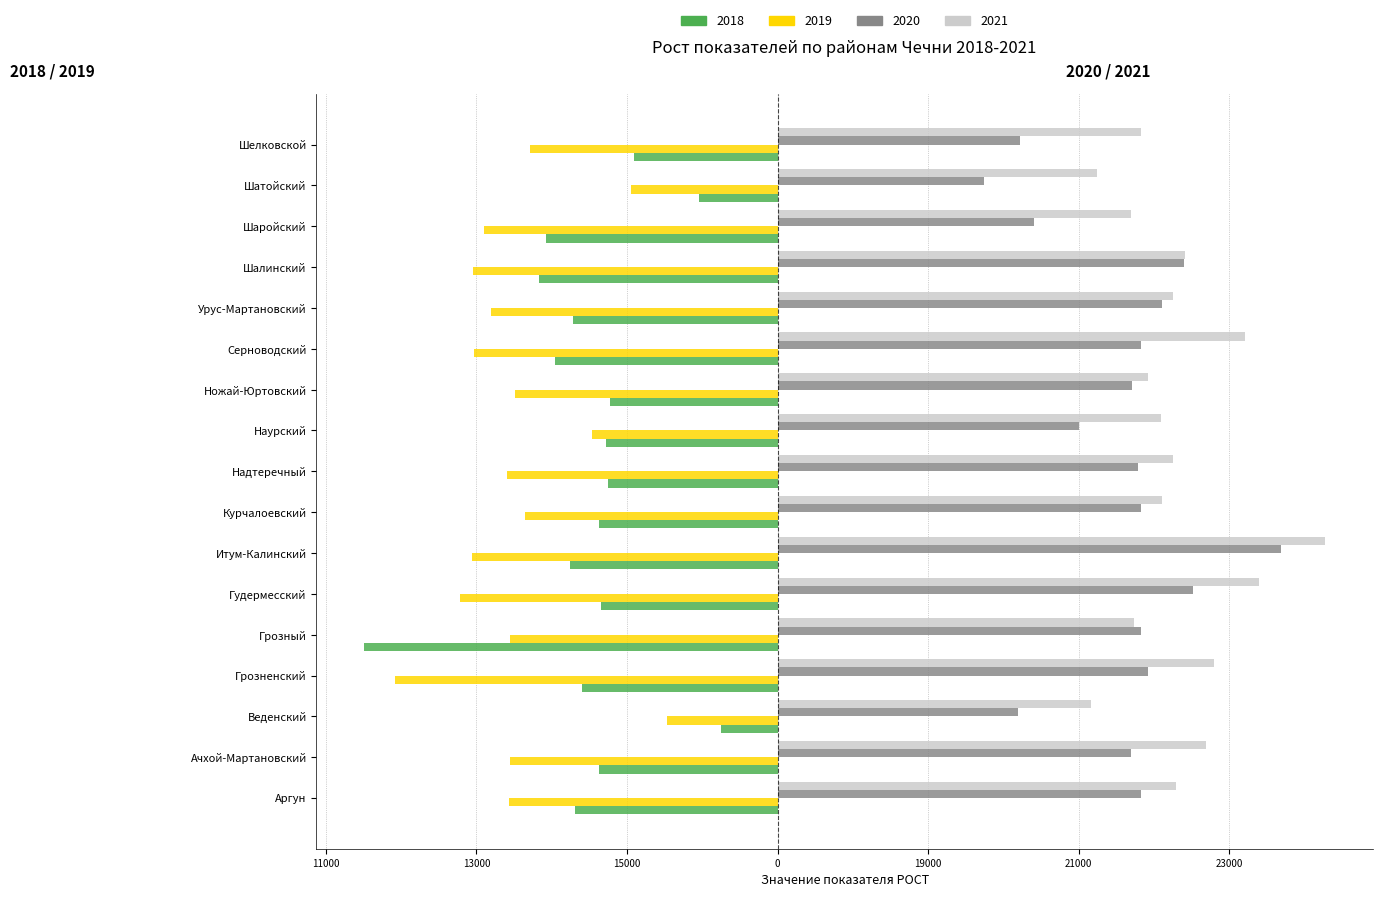

Which series changed the most between Серноводский and Урус-Мартановский?

2021